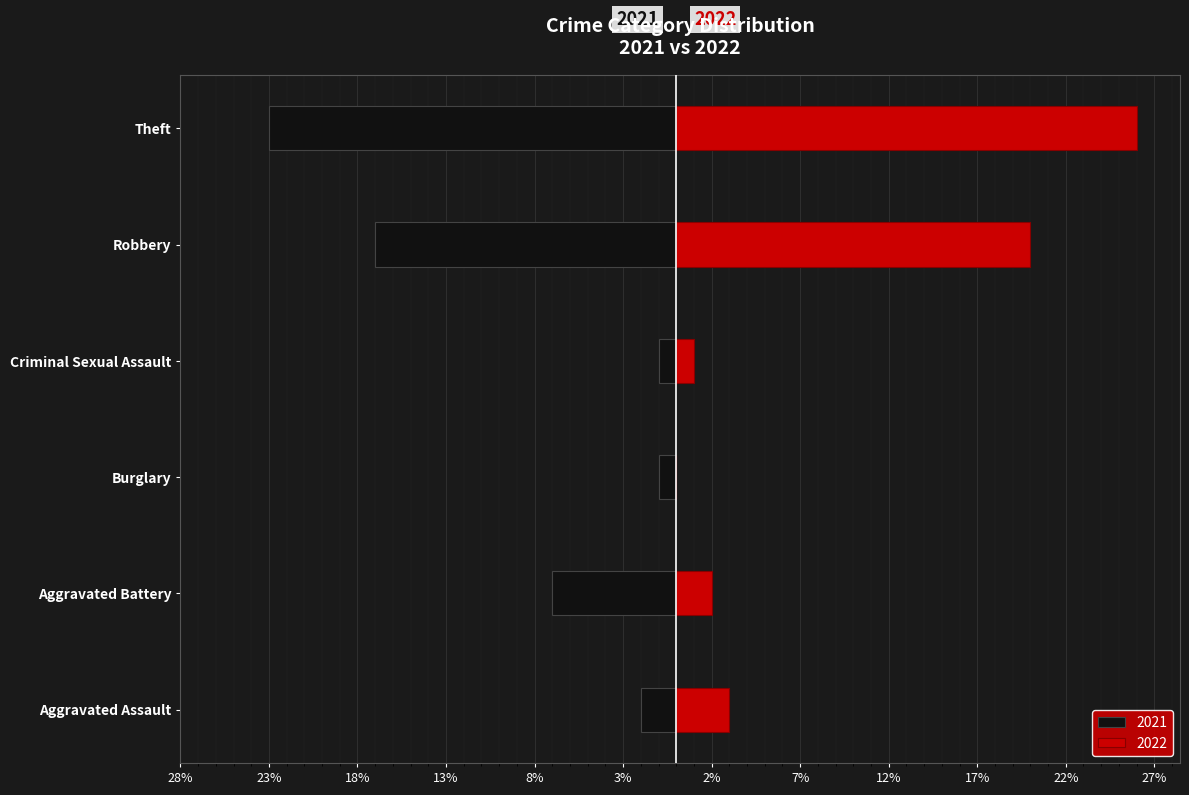

Is the value of 2022 at Robbery greater than the value of 2021 at Burglary?

Yes